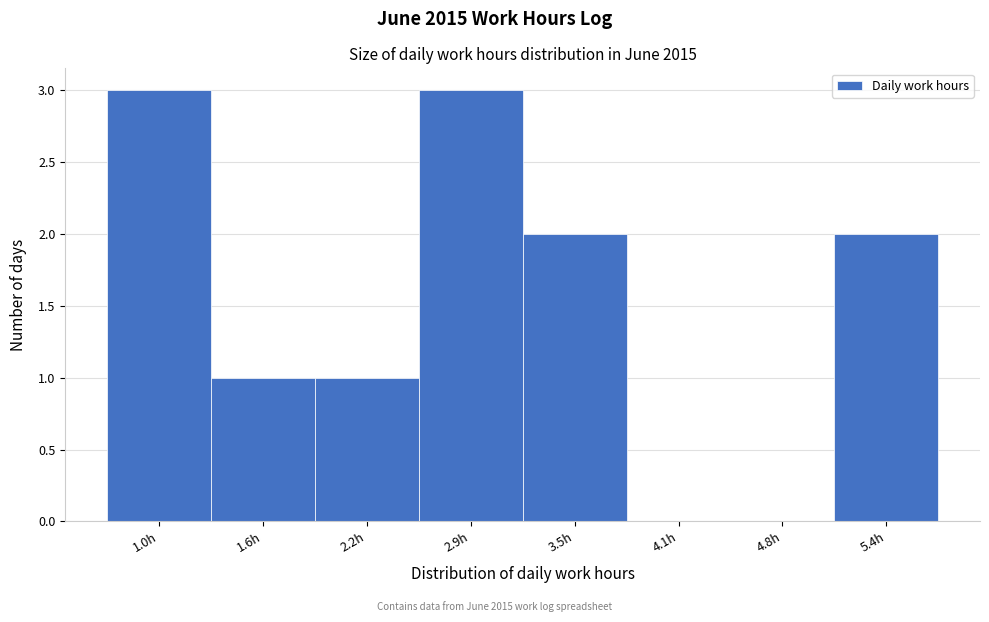

Reading right to left, what are all the values shown in this chart?

5.4h=2	4.8h=0	4.1h=0	3.5h=2	2.9h=3	2.2h=1	1.6h=1	1.0h=3